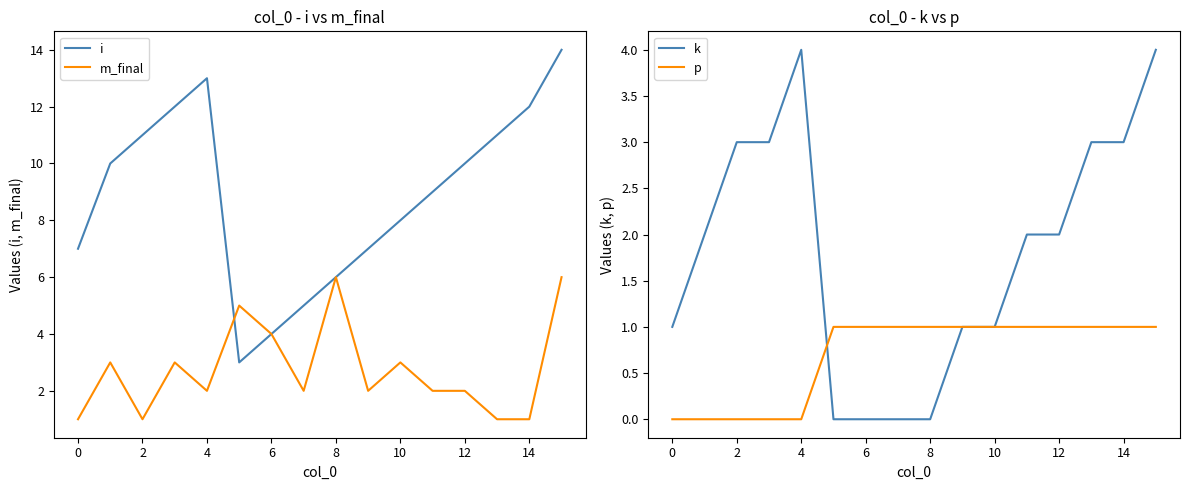

What are all the series names shown in the legend?

i, m_final, k, p